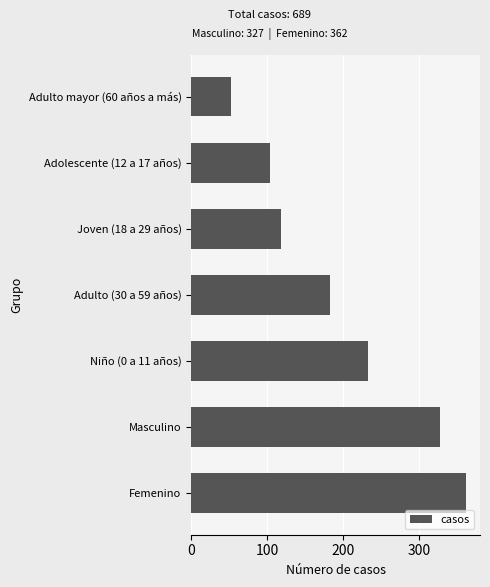

The chart shows a value of 327 at Masculino. True or false?

True